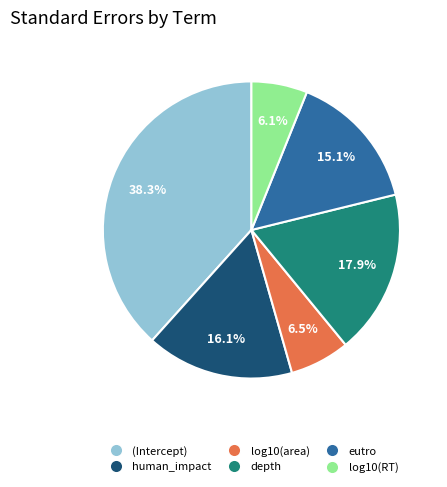

Which slice is the largest?

(Intercept)